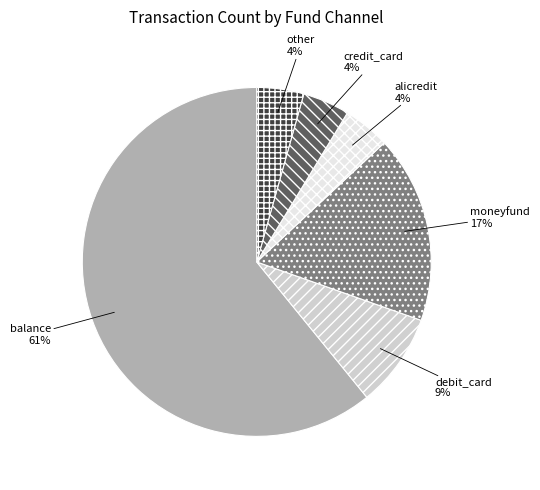

Is there any slice that represents more than half of the pie?

Yes